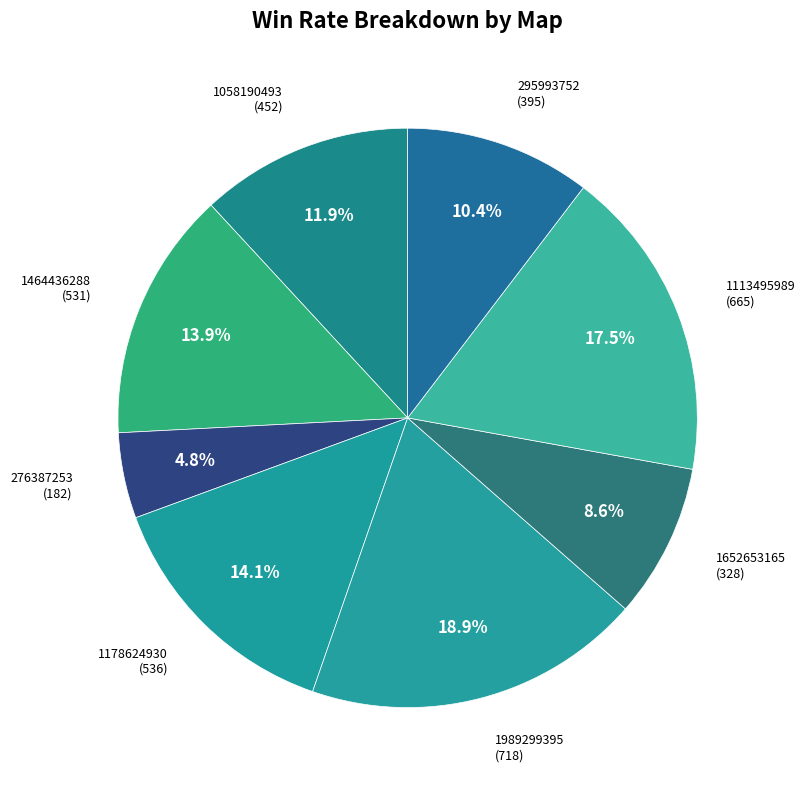

Which category has the biggest portion of the pie?

1989299395